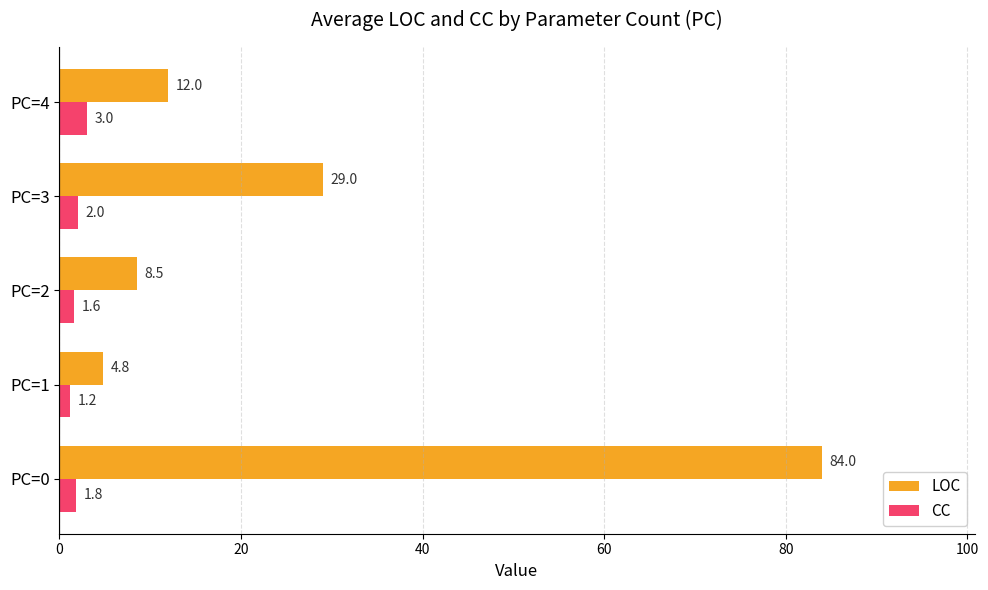

At which label is CC closest to 2?

PC=3